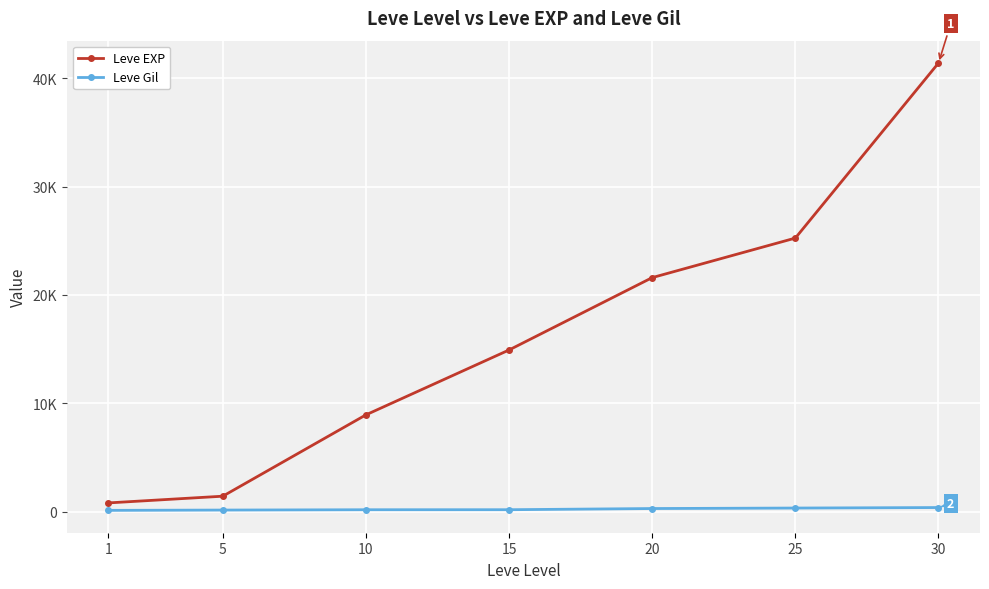

Does the chart have visible grid lines?

Yes